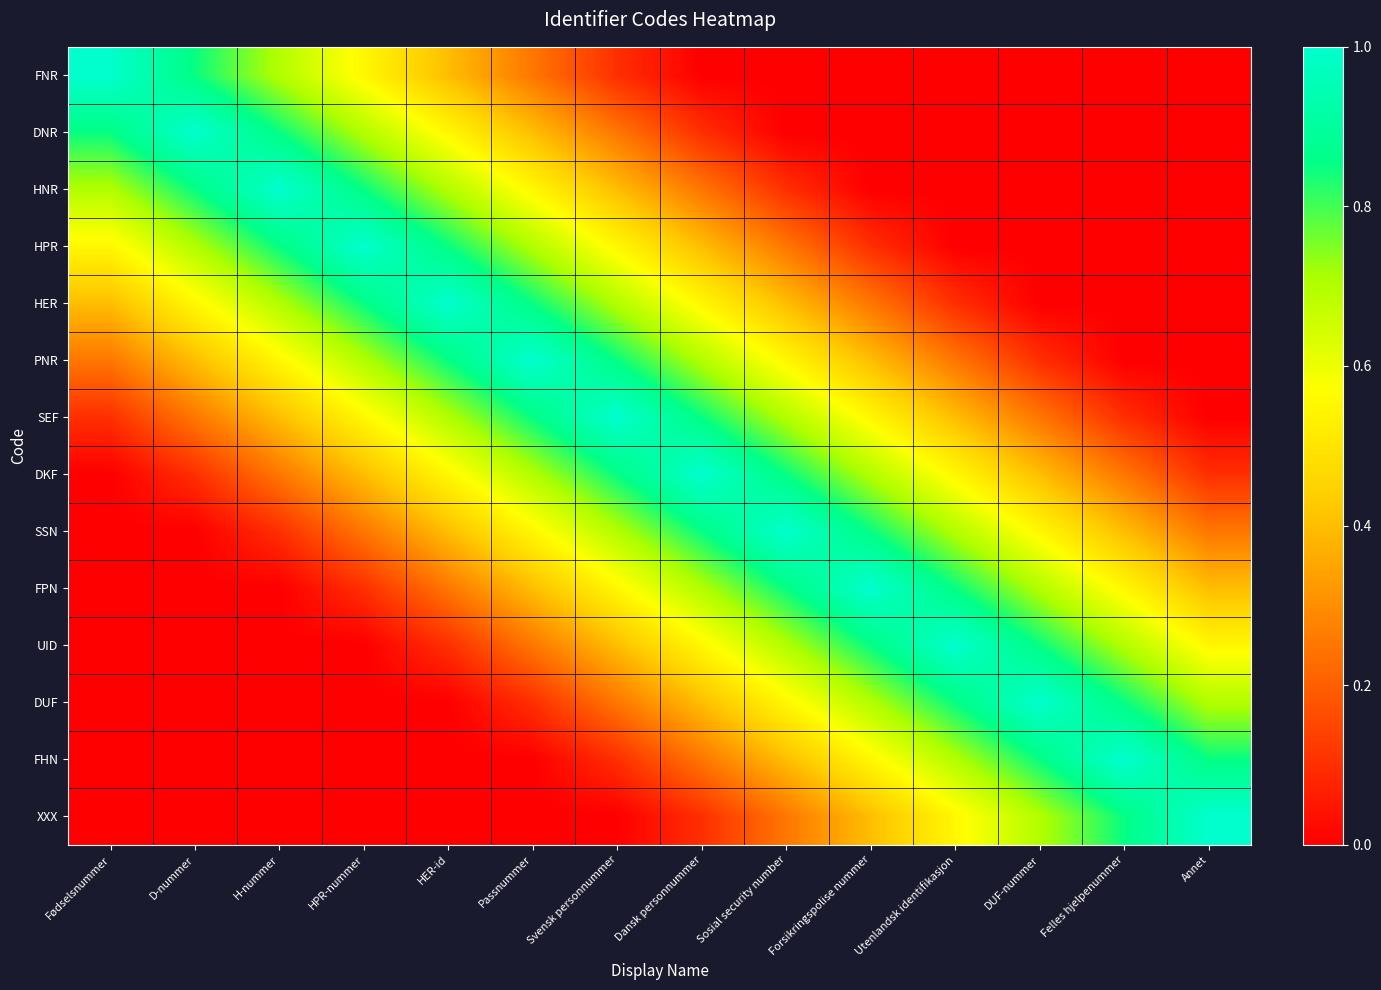

Which series has the largest total across all categories?

SEF